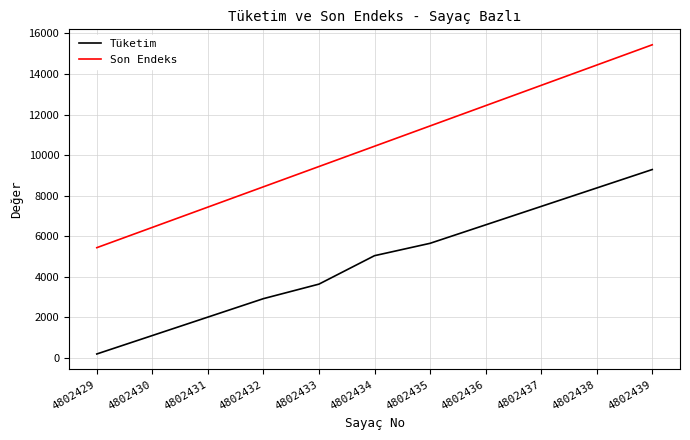

Which series has the widest spread of values?

Son Endeks